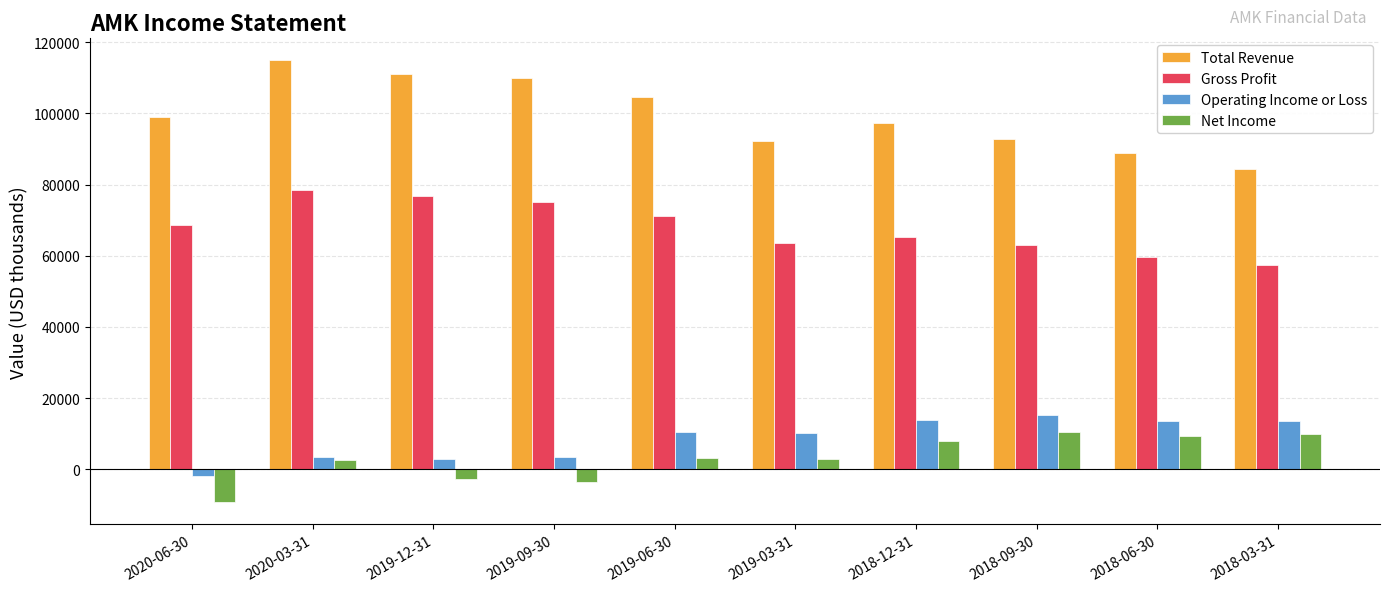

At how many categories does at least one series exceed 12648?

10